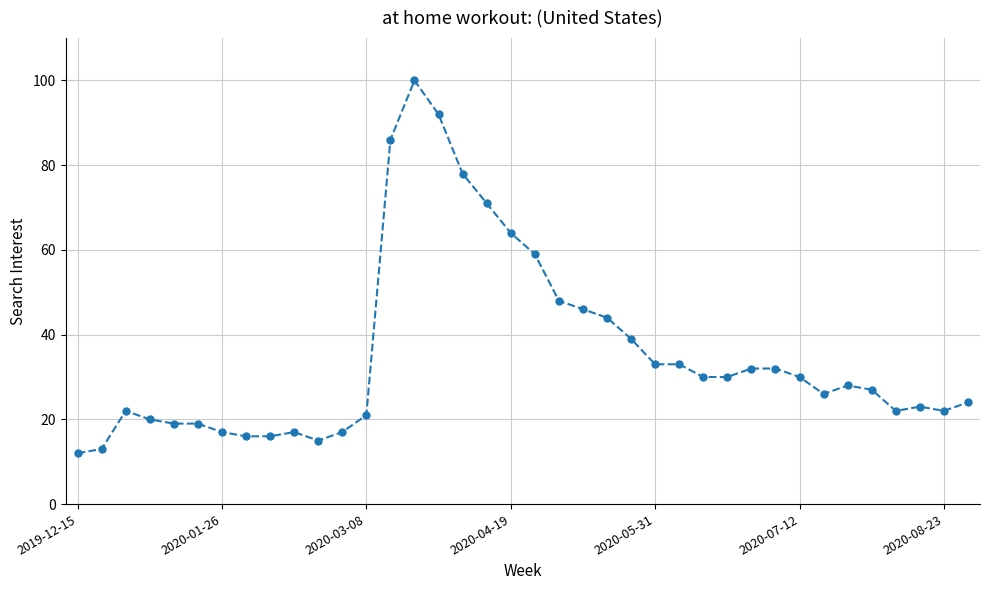

Reading left to right, what are all the values shown in this chart?

12	13	22	20	19	19	17	16	16	17	15	17	21	86	100	92	78	71	64	59	48	46	44	39	33	33	30	30	32	32	30	26	28	27	22	23	22	24